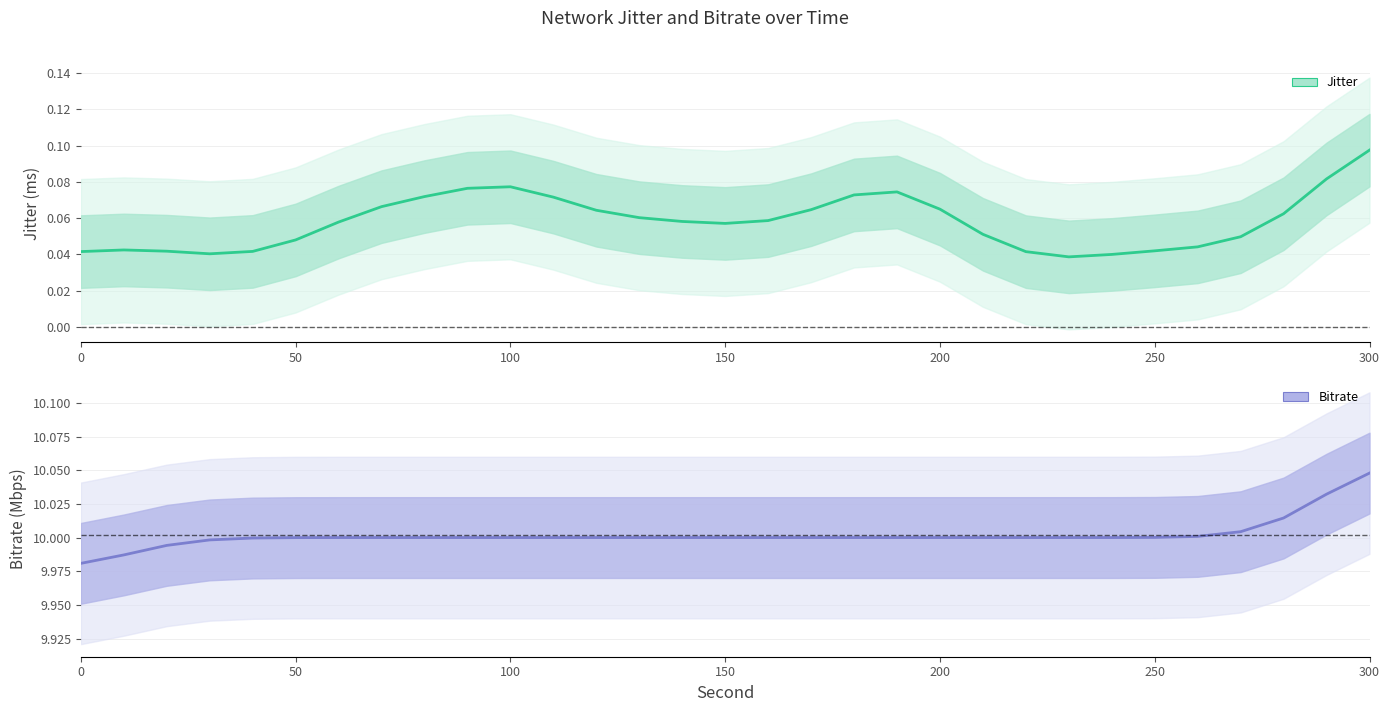

How many categories are shown in the chart?

31